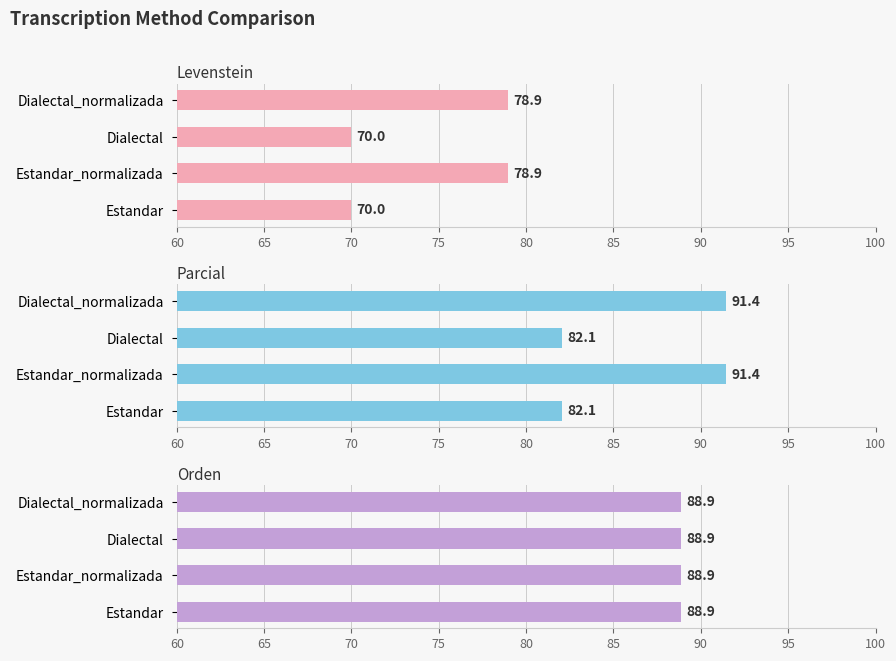

The Levenstein series shows 107.3 at Estandar_normalizada. True or false?

False